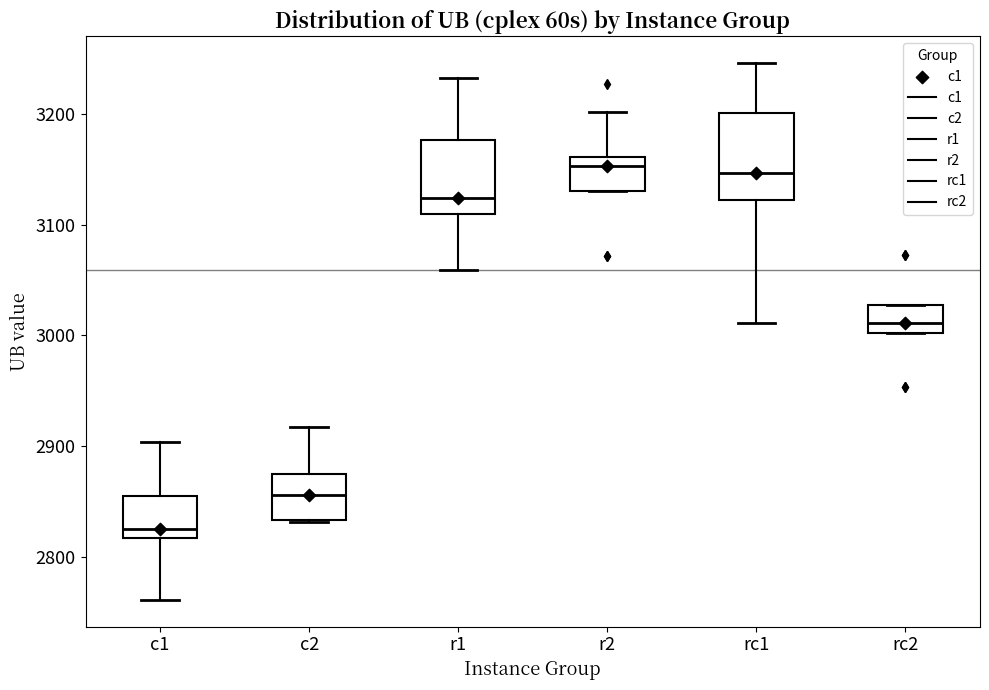

Where does the lower whisker of the box for rc1 end on the y-axis? The values are not printed on the chart, so give them approximately, as read against the axis.

3010